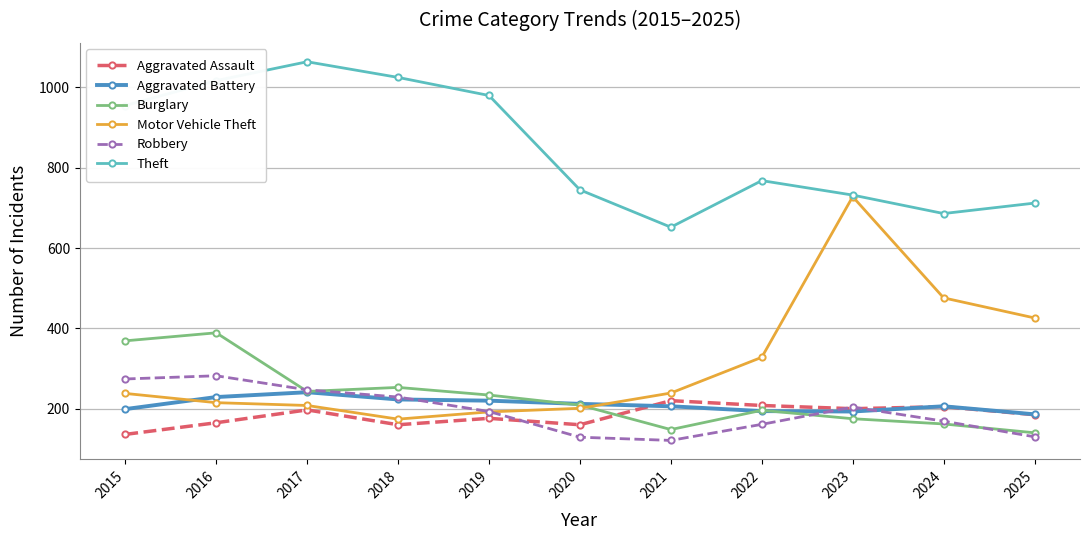

Is it true that Motor Vehicle Theft equals 728 at 2023?

True